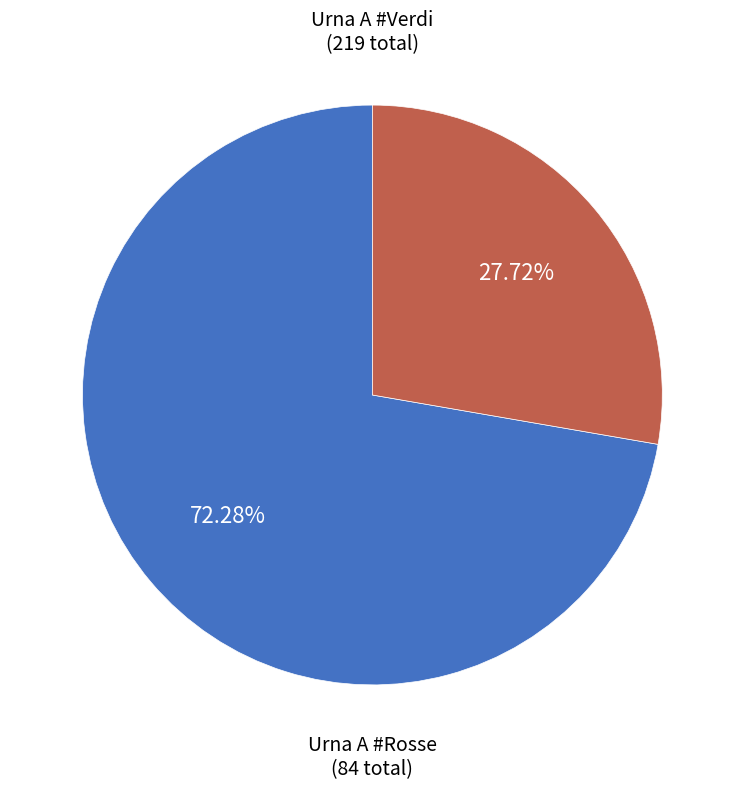

Combined, do Urna A #Verdi and Urna A #Rosse account for over 50%?

Yes